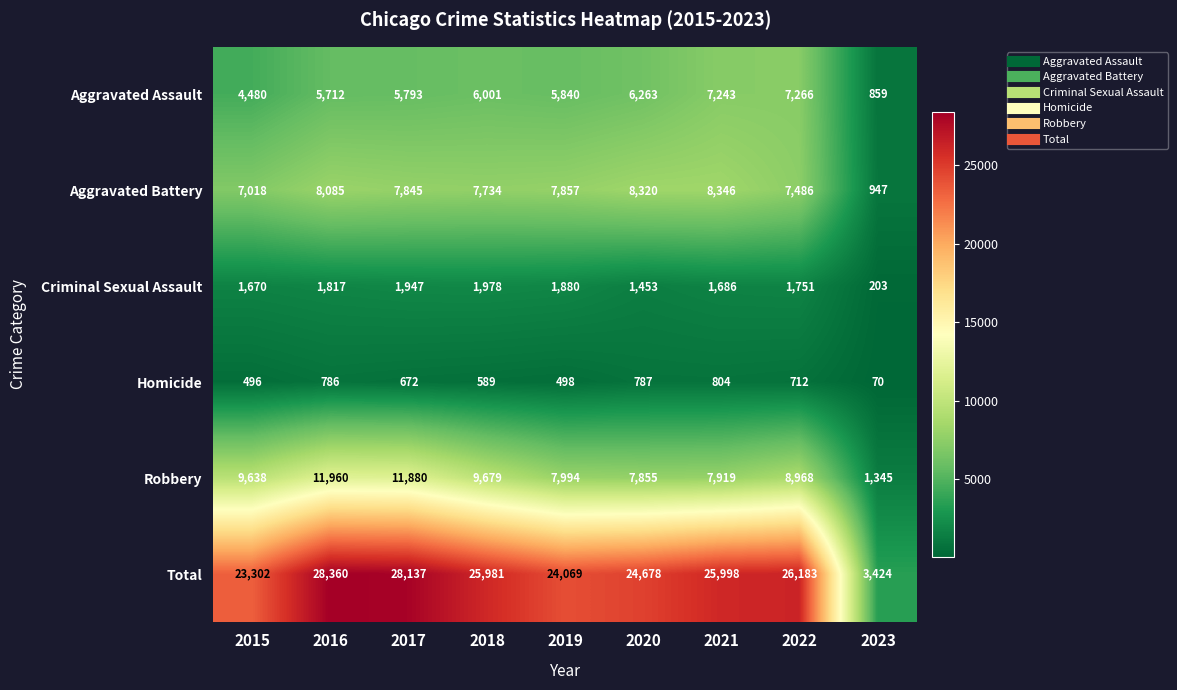

Which series has the largest range (max minus min)?

Total